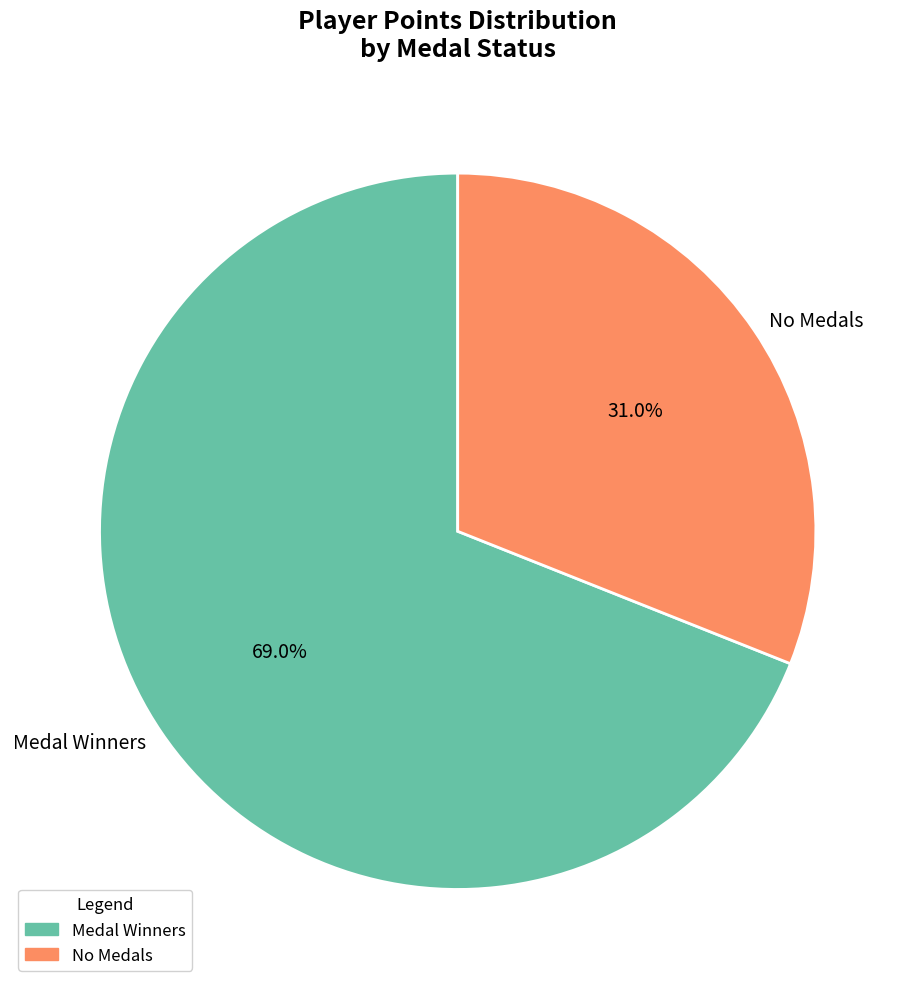

What is the total percentage of Medal Winners and No Medals?

100.0%